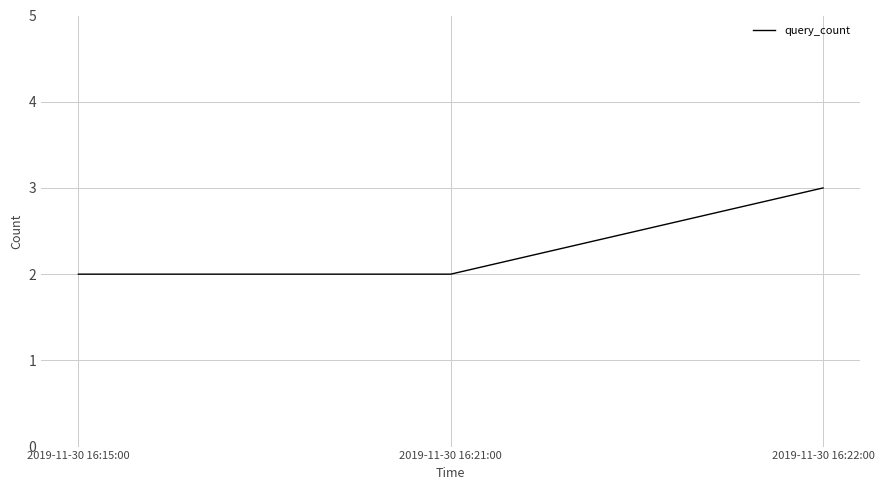

What position from the right is 2019-11-30 16:21:00?

2